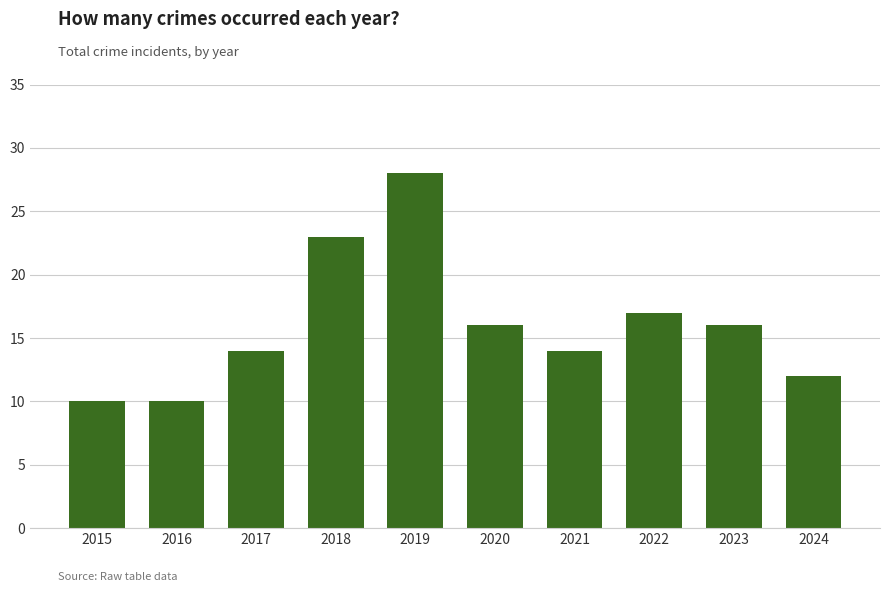

How many values are below 16?

5